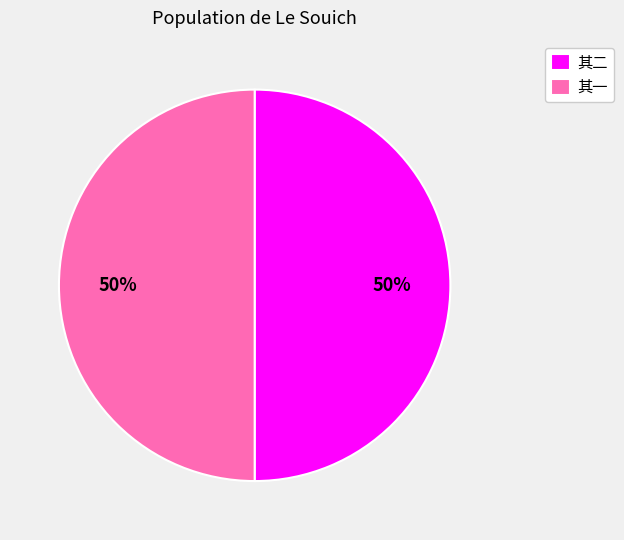

True or false: 其一 accounts for 55% of the total.

False